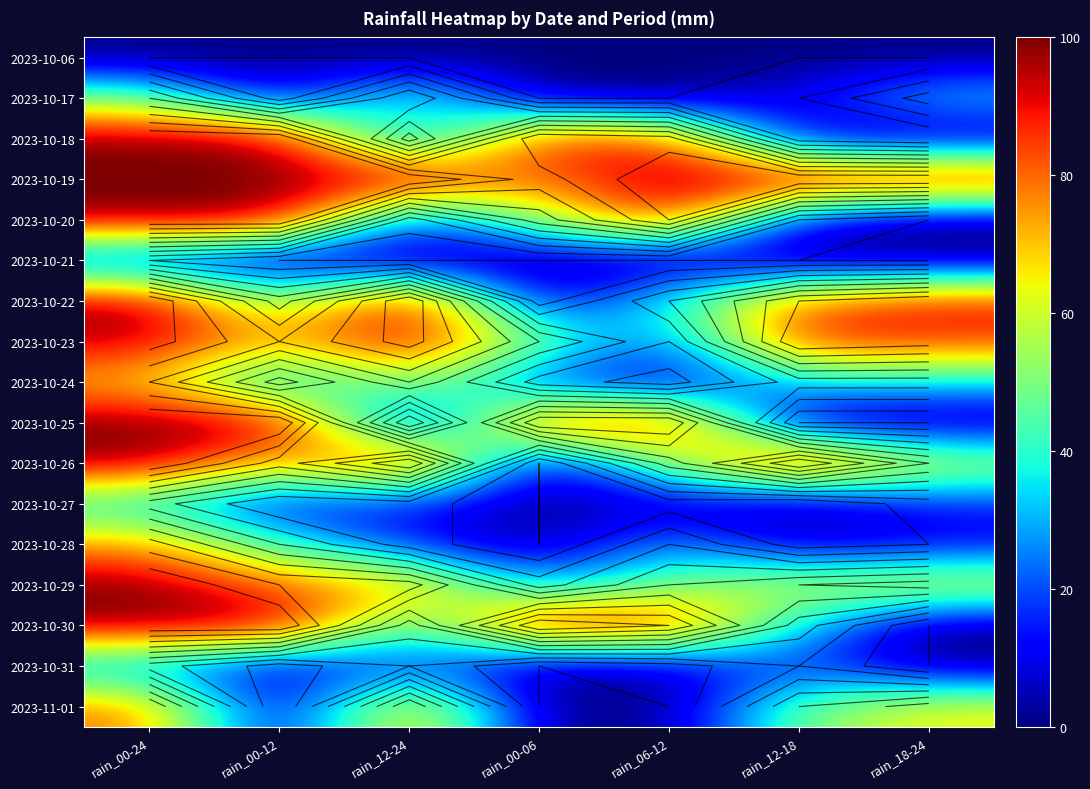

At how many categories does at least one series exceed 78?

7